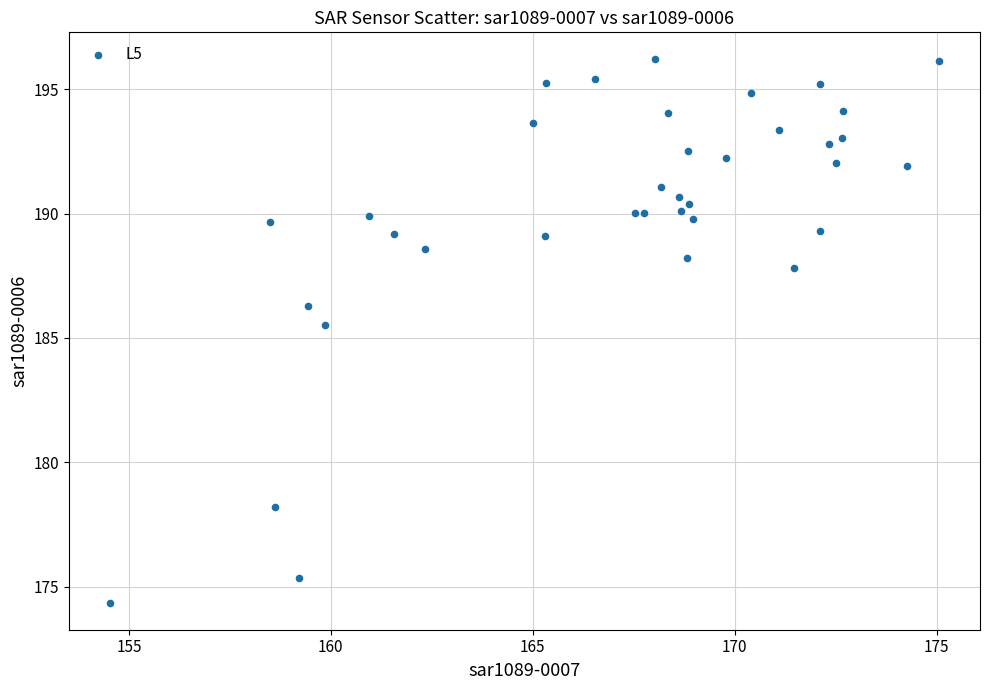

What Y value in the scatter plot is closest to 185?

185.5